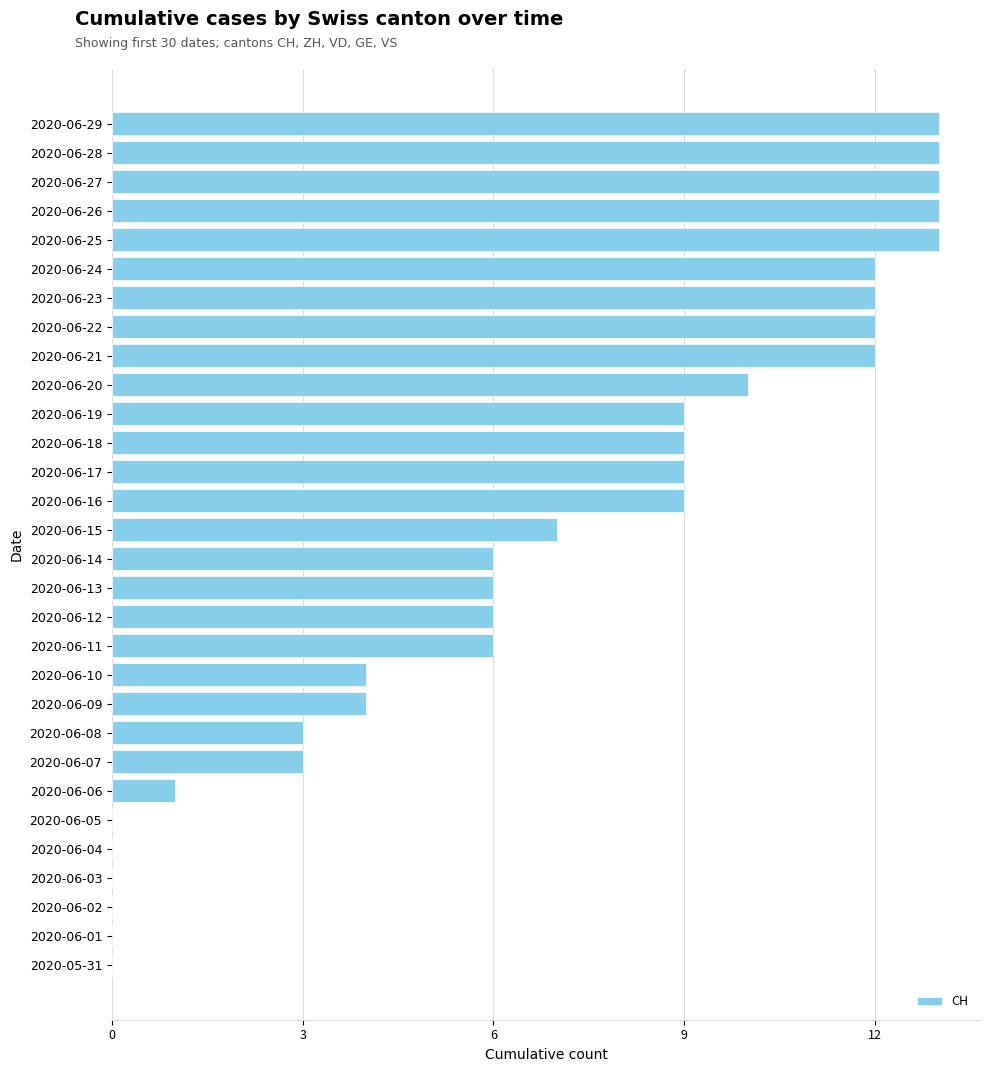

Are the bars horizontal?

Yes